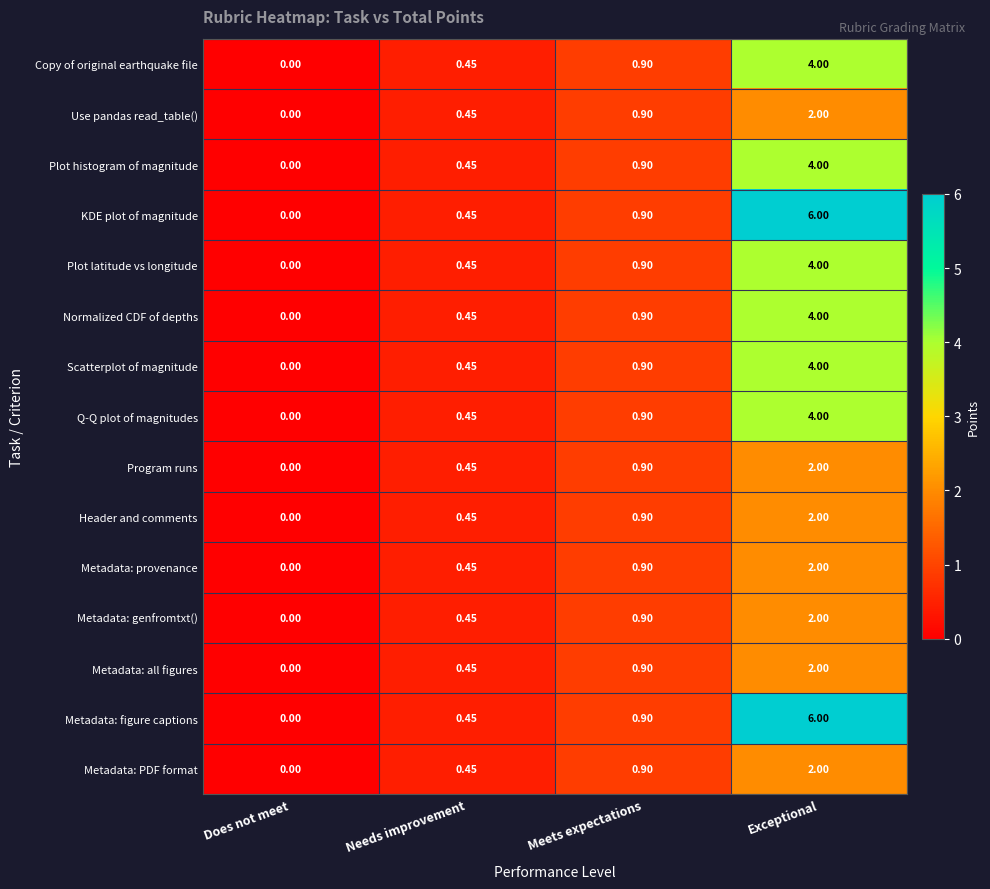

At which category is the sum across all series the highest?

Exceptional